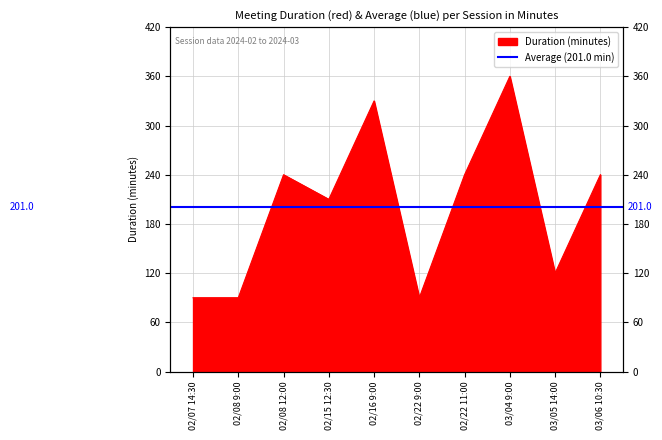

What is the label of the 8th point from the right?

02/08 12:00